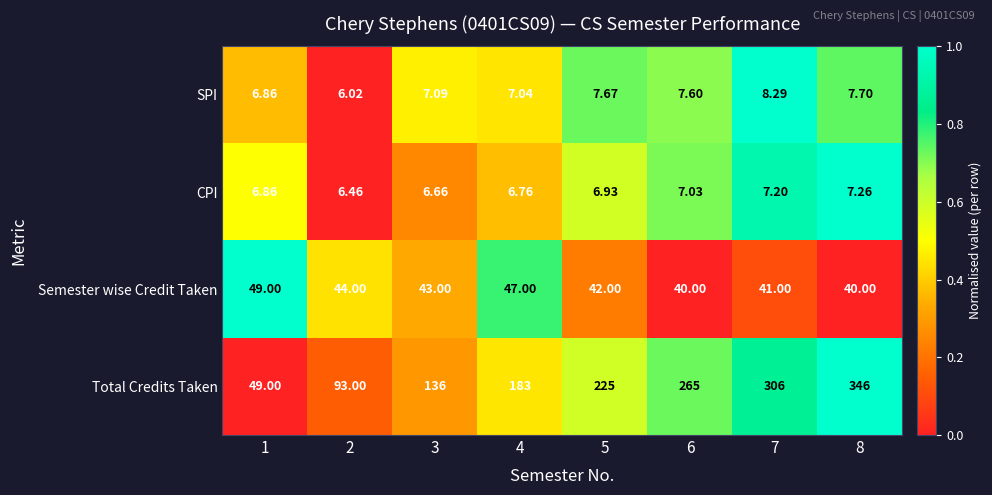

Which series has the widest spread of values?

Total Credits Taken